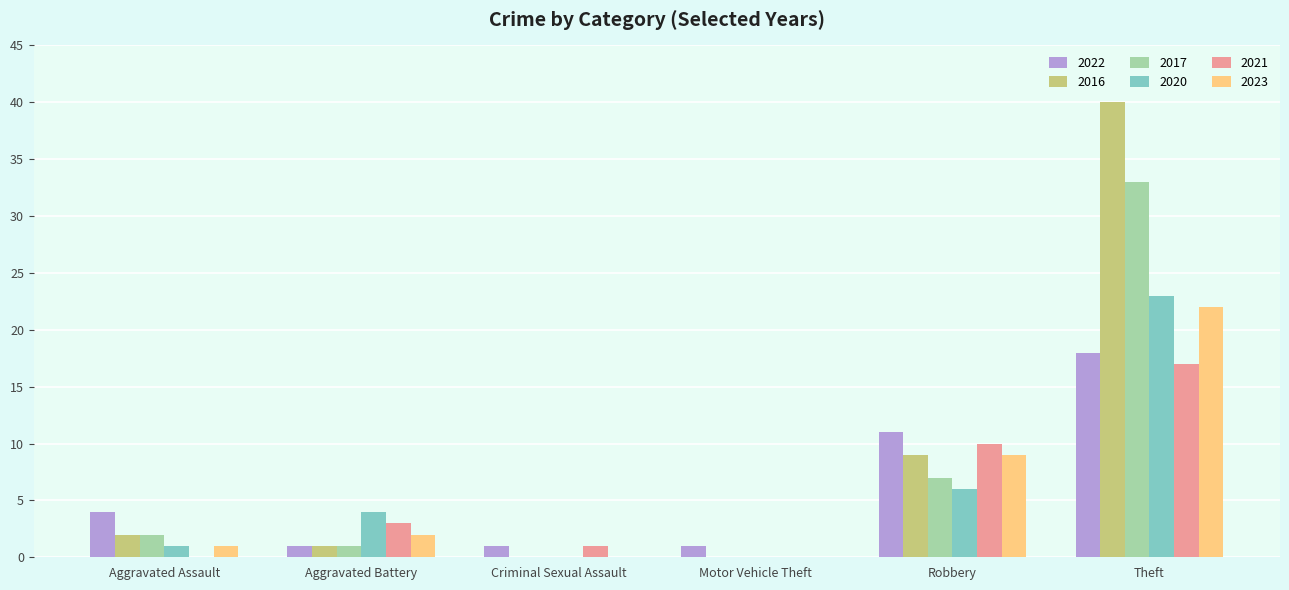

At which category does the chart reach its peak across all series?

Theft